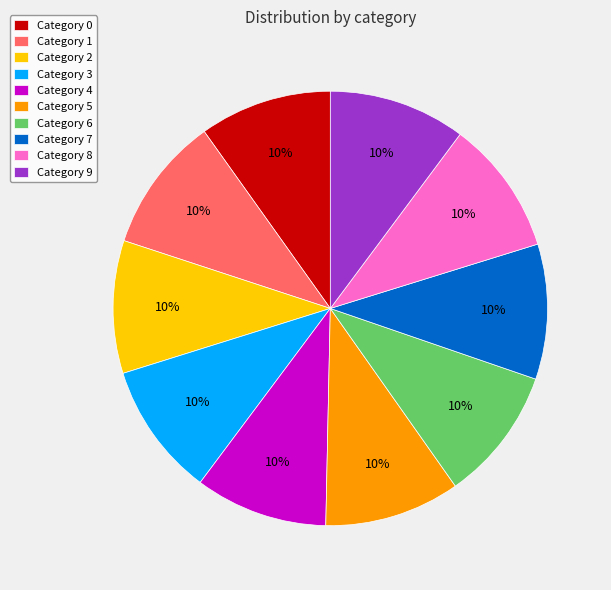

True or false: Category 5 accounts for 10% of the total.

True